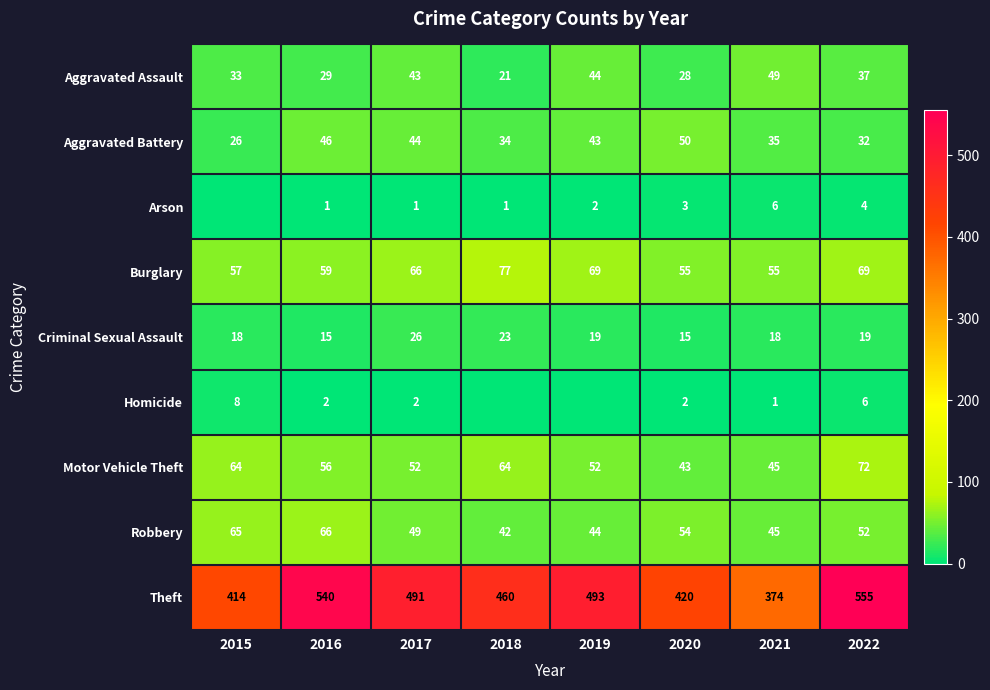

What is the sum of all Criminal Sexual Assault values?

153